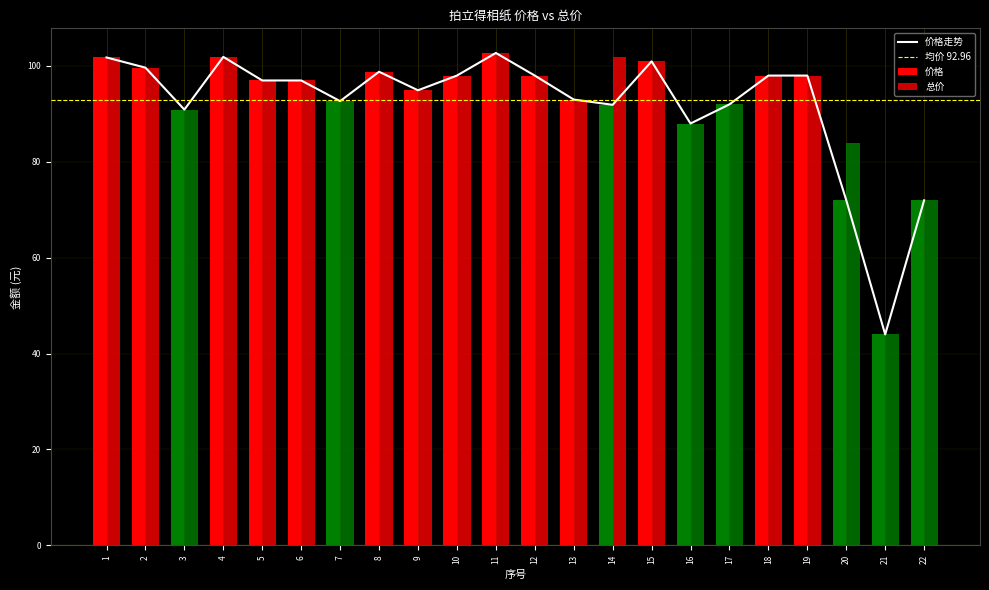

At 7, list the series in order from largest to smallest.

价格, 总价